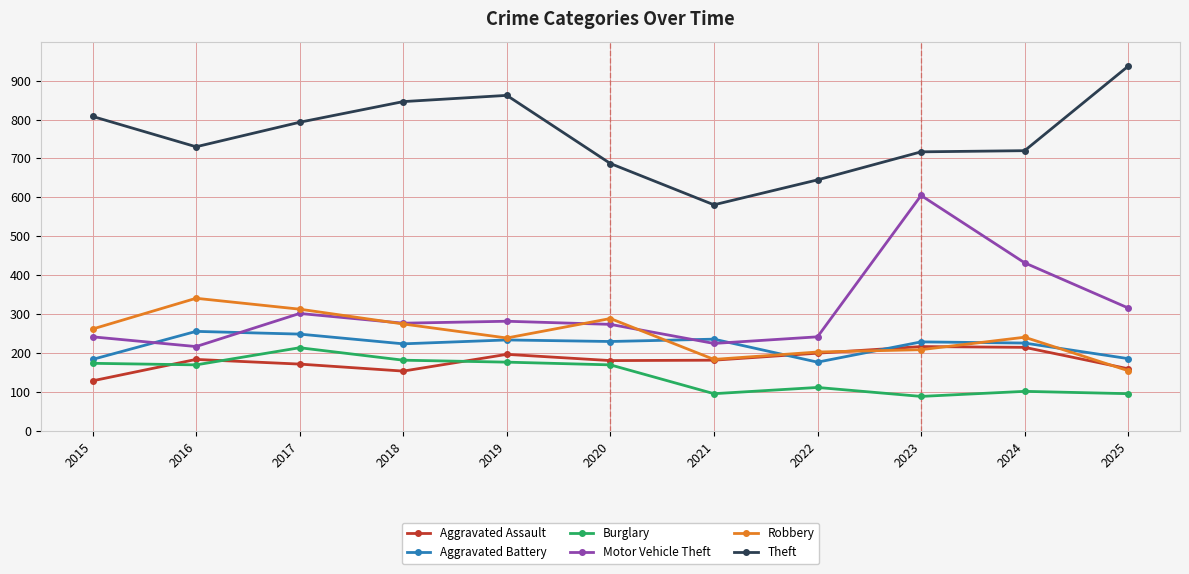

Which series has the widest spread of values?

Motor Vehicle Theft